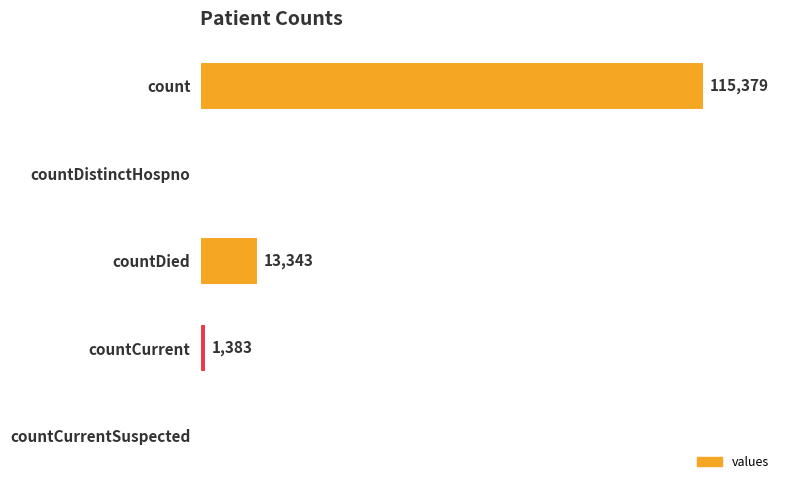

Where is the data nearest to the value 57689?

countDied